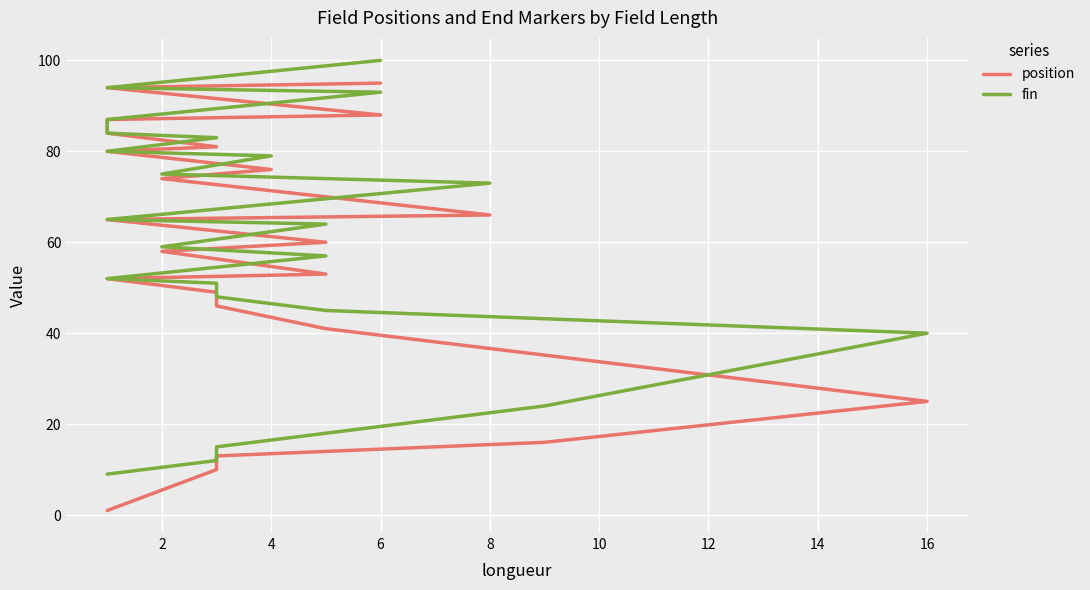

Which series has the largest range (max minus min)?

position